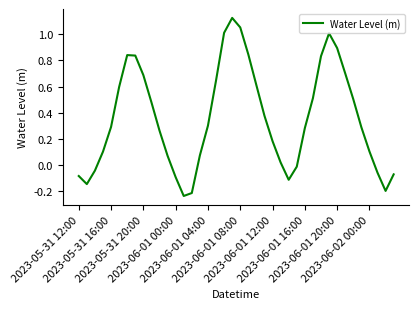

What is the difference between the maximum and minimum values?

1.4